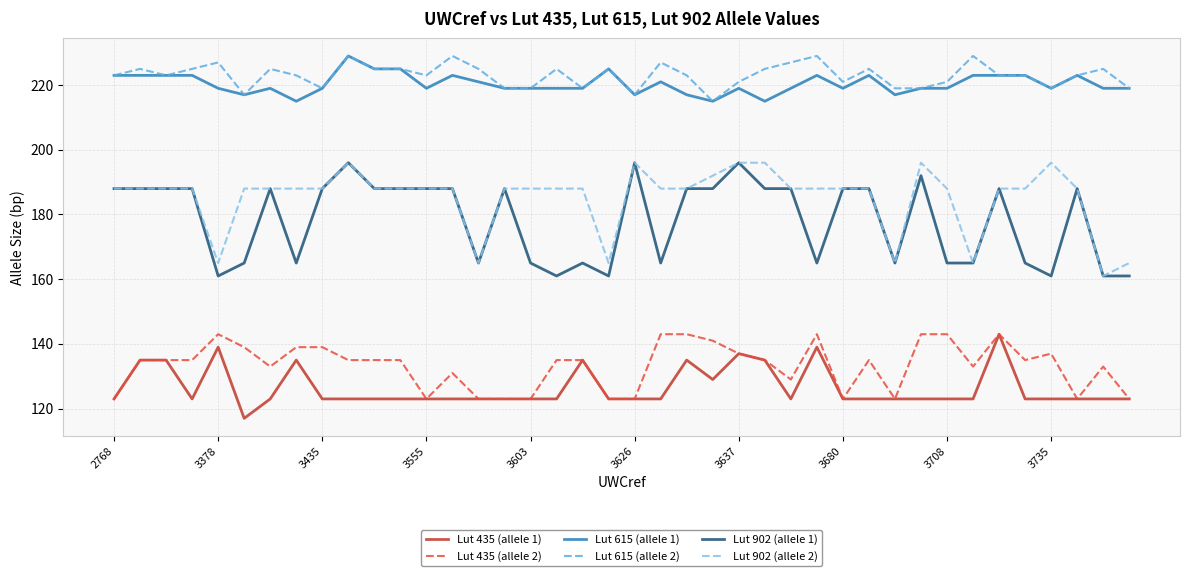

What are all the series names shown in the legend?

Lut 435 (allele 1), Lut 435 (allele 2), Lut 615 (allele 1), Lut 615 (allele 2), Lut 902 (allele 1), Lut 902 (allele 2)